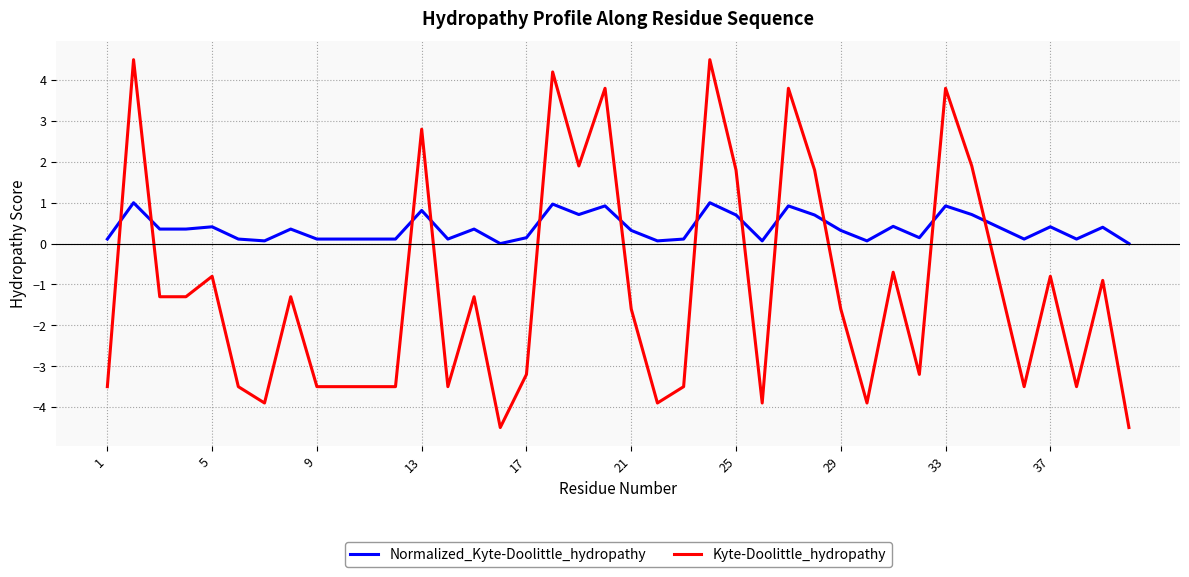

Which series has the widest spread of values?

Kyte-Doolittle_hydropathy